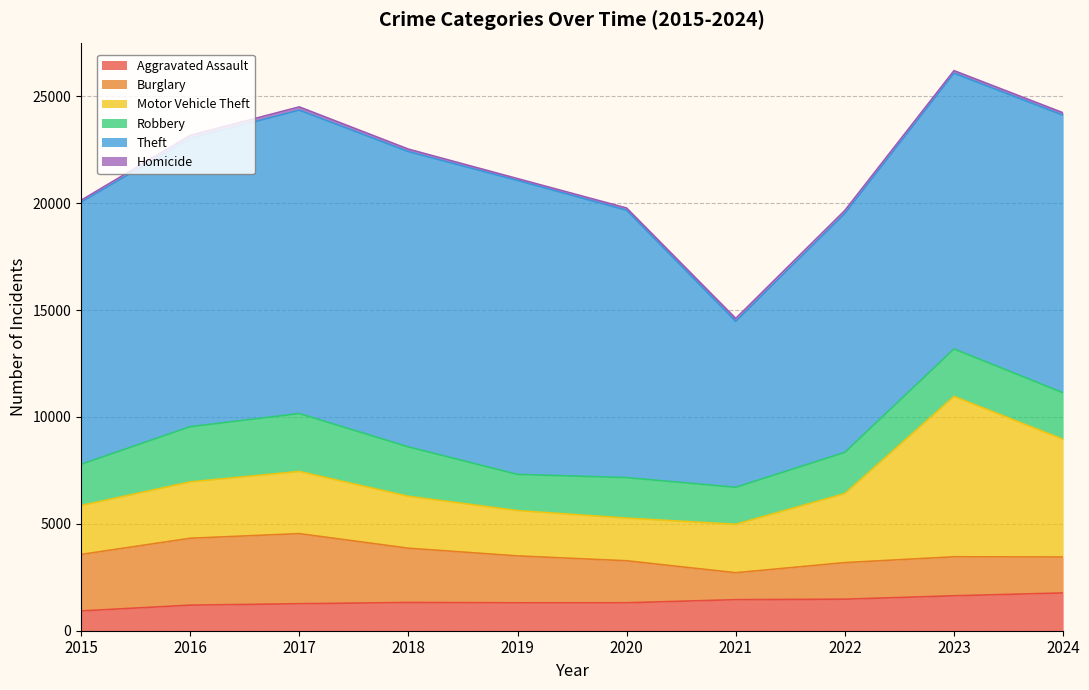

What is the difference between the highest and lowest values at 2017?

14043